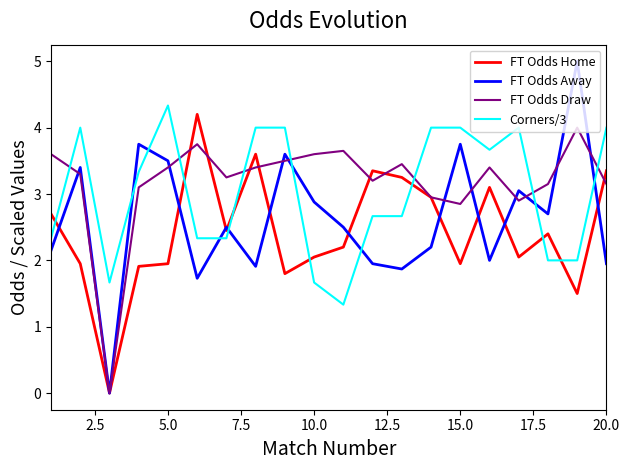

What is the sum of all FT Odds Home values?

48.7